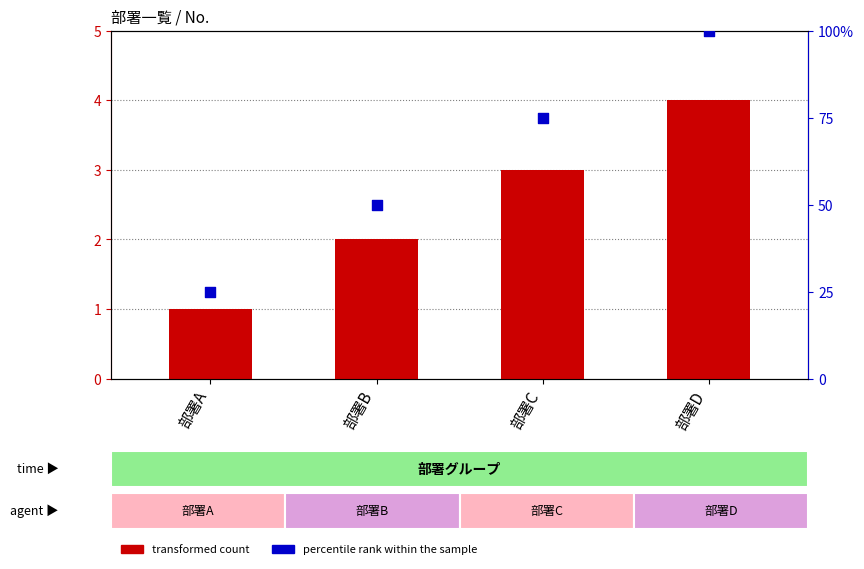

Which series has the widest spread of Y values?

percentile rank within the sample